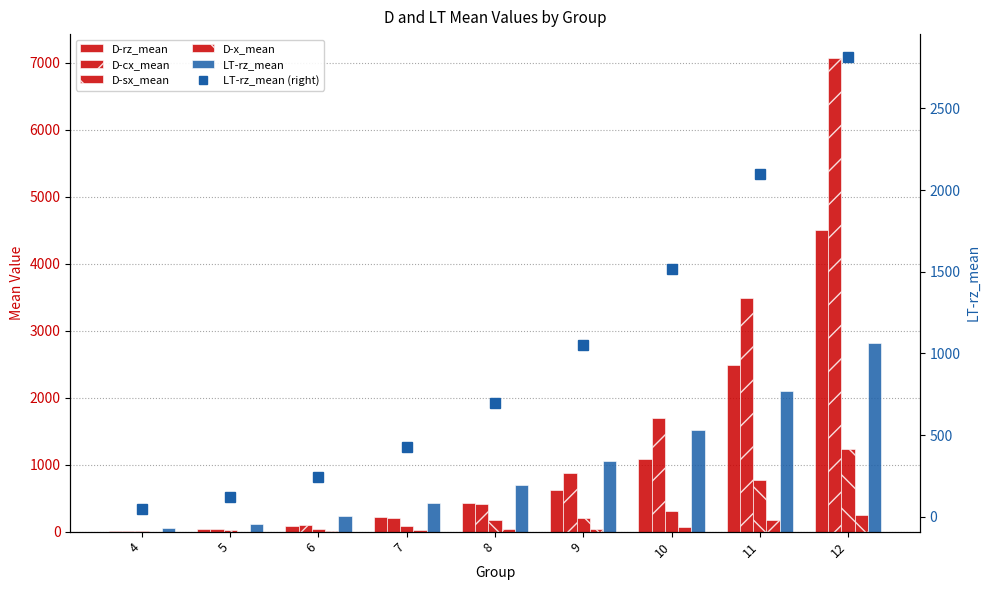

What is the difference between the maximum and second lowest values in the D-cx_mean series?

7034.4